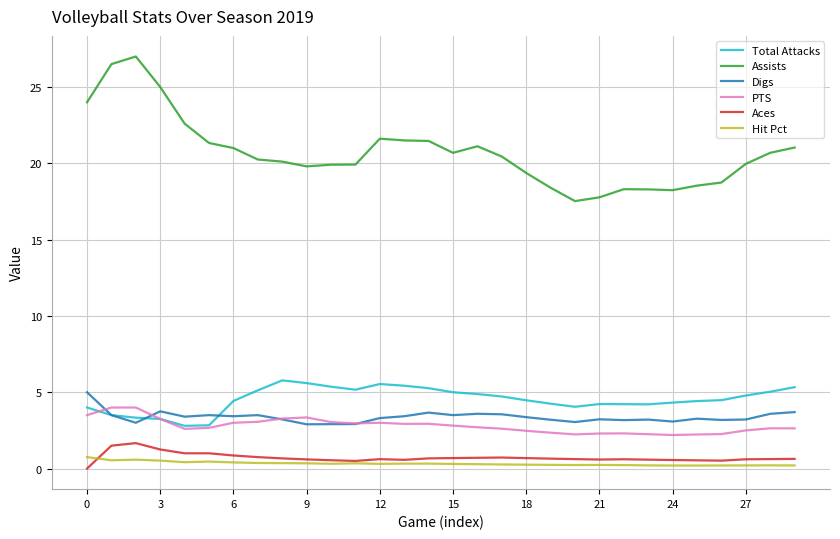

Which series has the largest total across all categories?

Assists